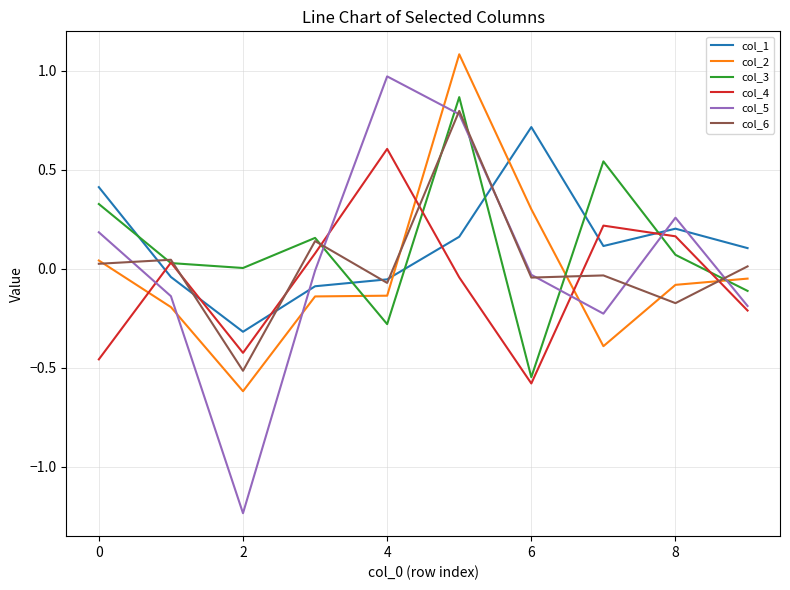

What is the minimum value for col_4?

-0.6